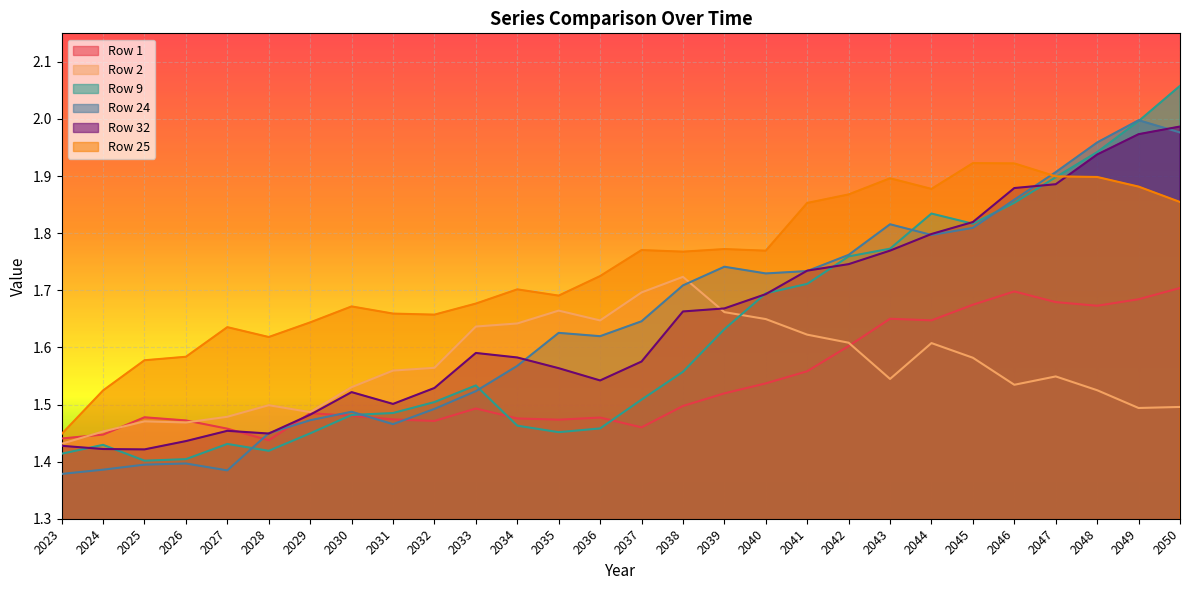

Between 2048 and 2049, which series saw the biggest shift?

Row 9